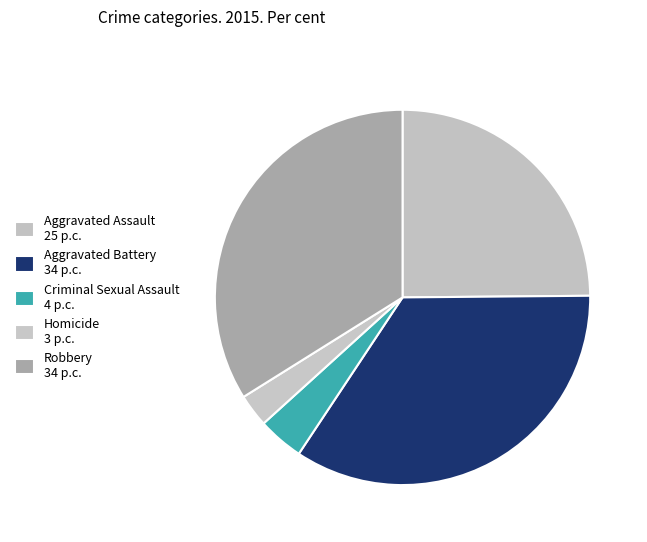

Which slice is the smallest?

Homicide